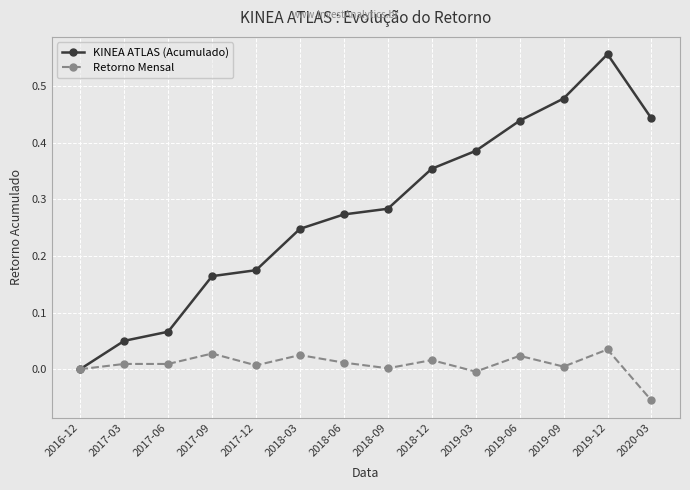

True or false: Retorno Mensal has more than 0 points higher than both neighbors.

True